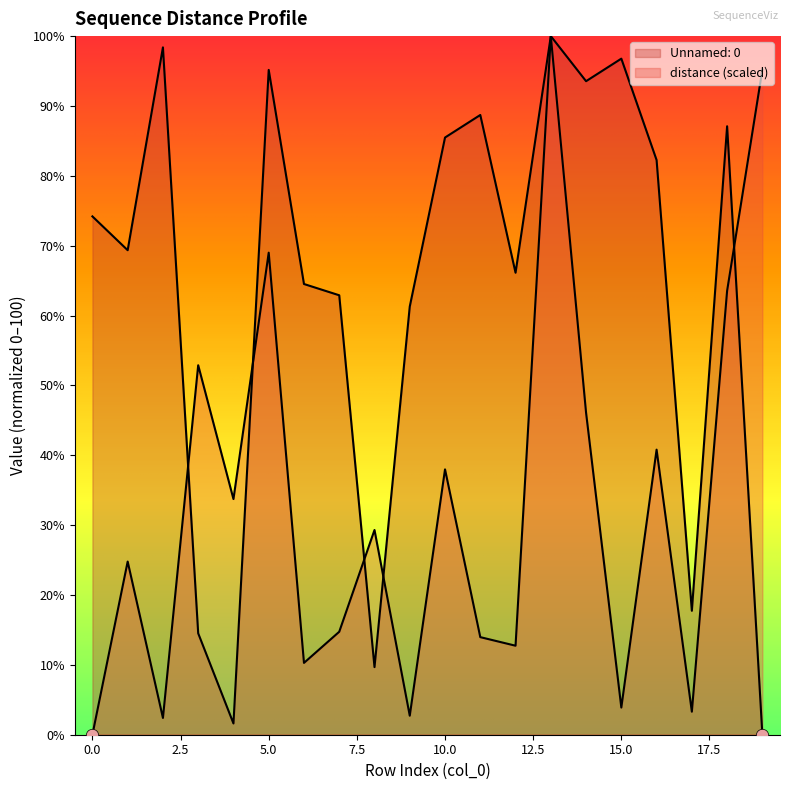

Is the value of Unnamed: 0 at 5 greater than the value of distance at 18?

Yes